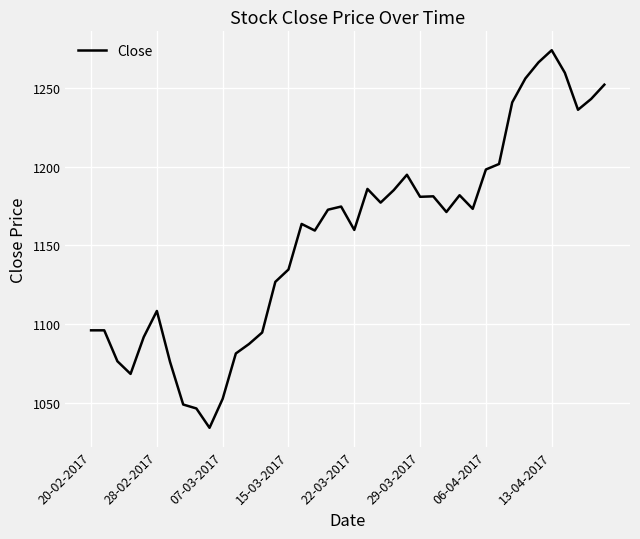

What is the maximum value shown in the chart?

1273.9